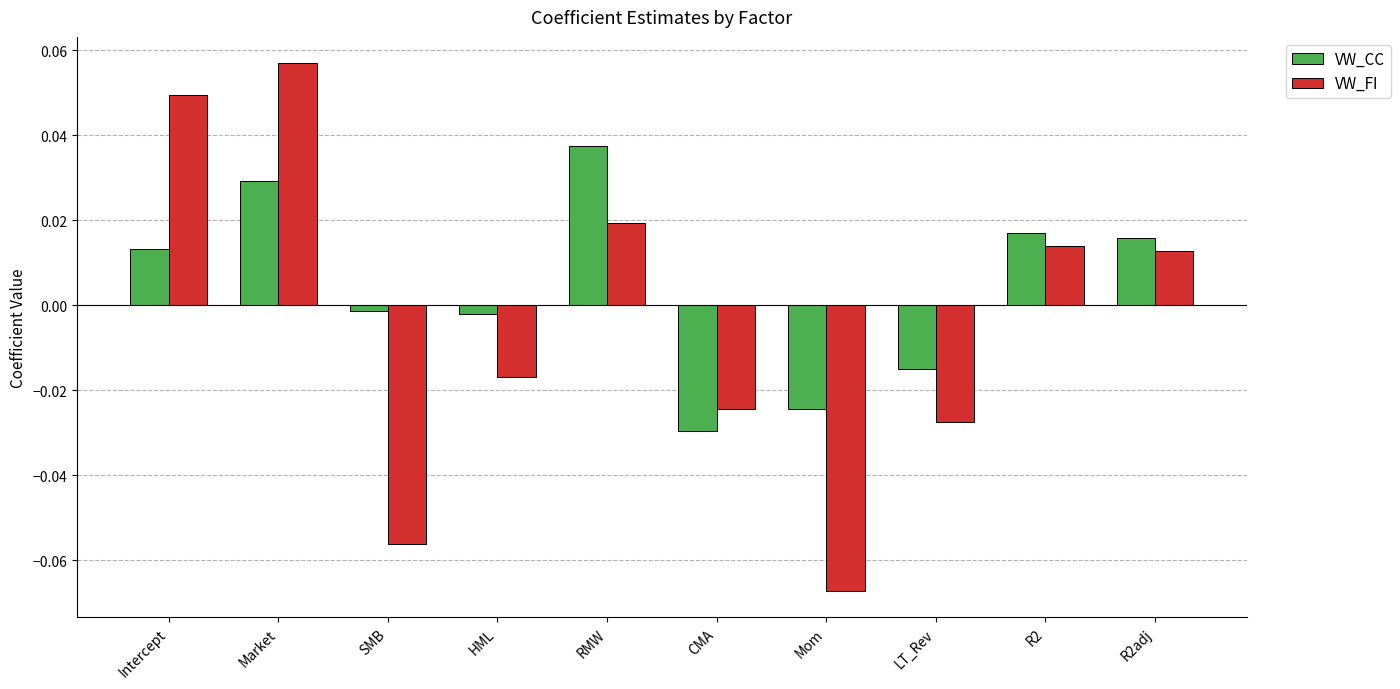

At which label does VW_CC first exceed 0?

Intercept